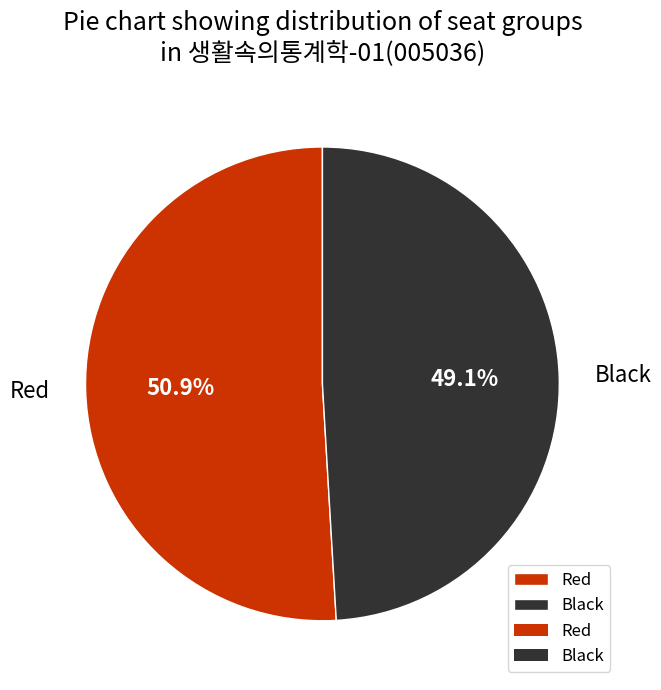

Which has a higher value, Red or Black?

Red